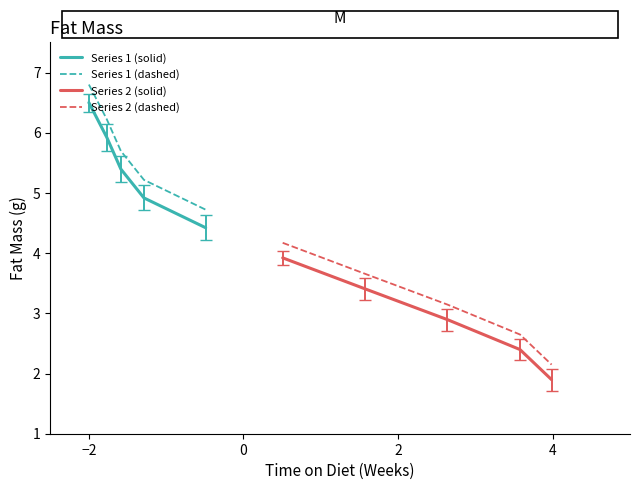

True or false: Series 2 (solid) and Series 1 (solid) intersect in this chart.

False